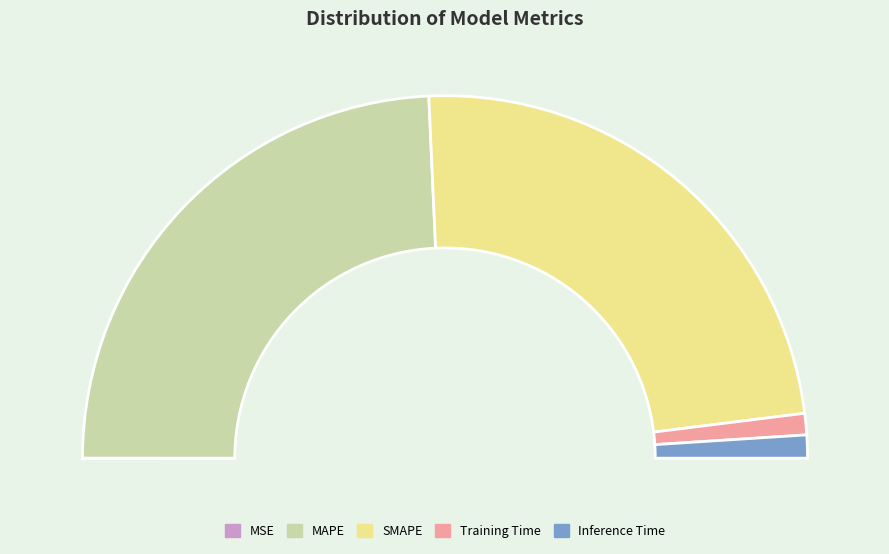

Does Training Time represent more than half of the total?

No